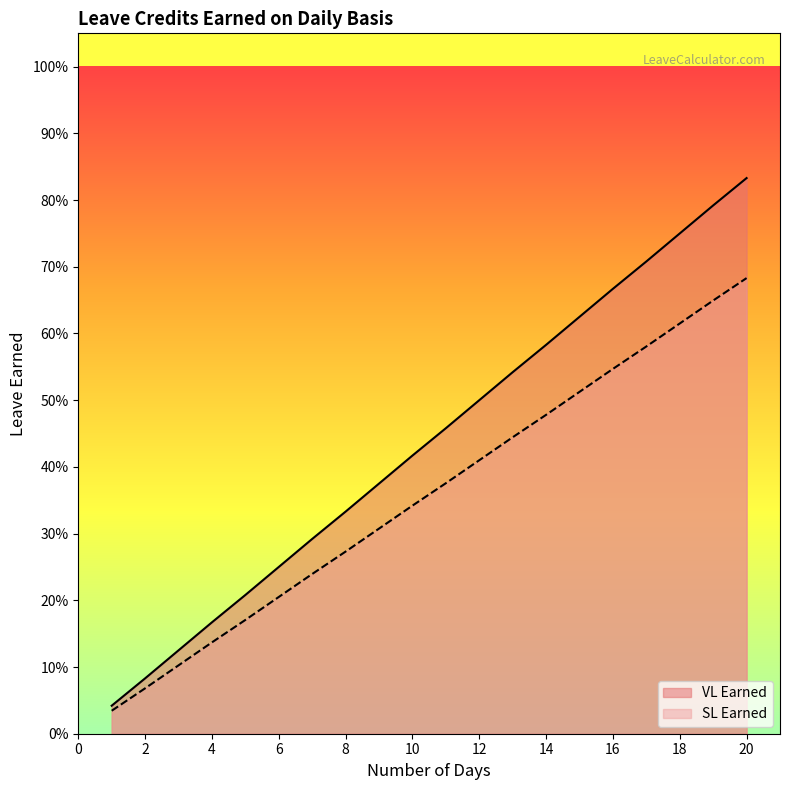

What is the sum of all VL Earned values?

8.8